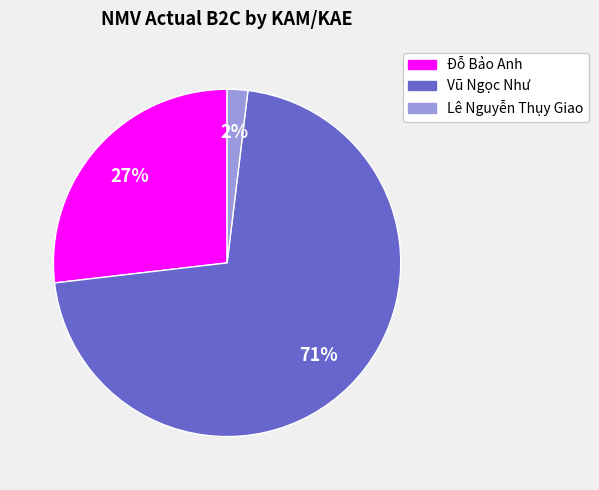

How many slices are in this pie chart?

3